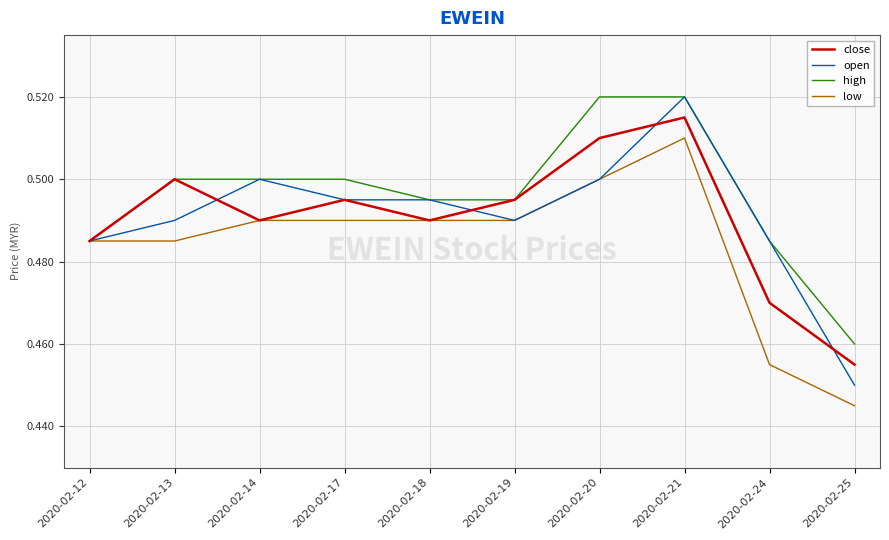

The value of close at 2020-02-20 is 0.2. True or false?

False